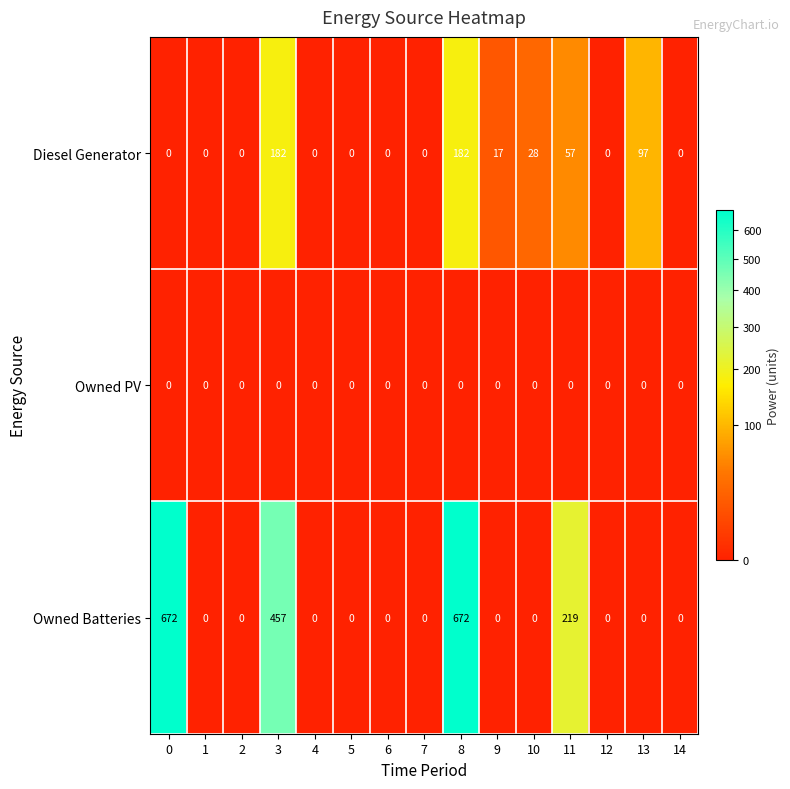

Rank the series at 3 from highest to lowest value.

Owned Batteries, Diesel Generator, Owned PV